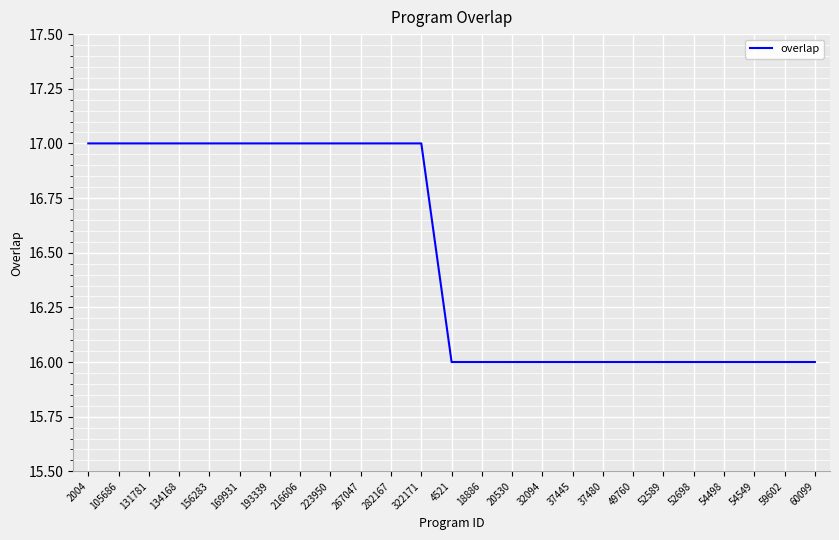

What is the change in value from 267047 to 60099?

-1